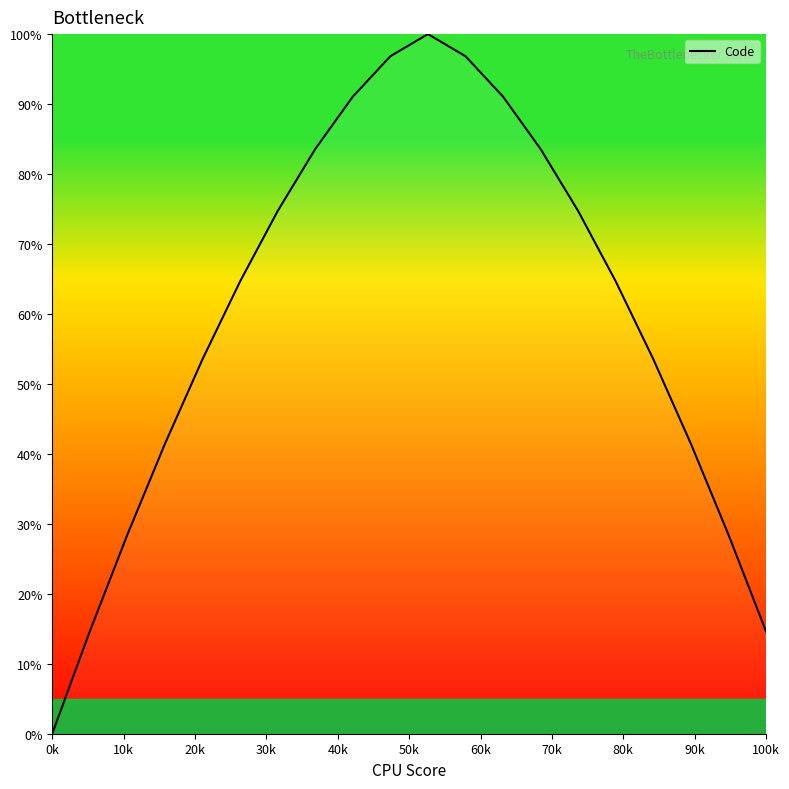

What is the maximum value shown in the chart?

100.0